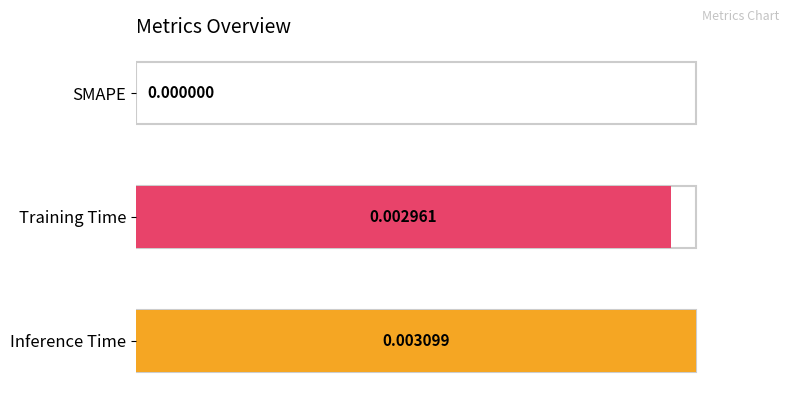

Rank the categories by value from highest to lowest.

Inference Time, Training Time, SMAPE